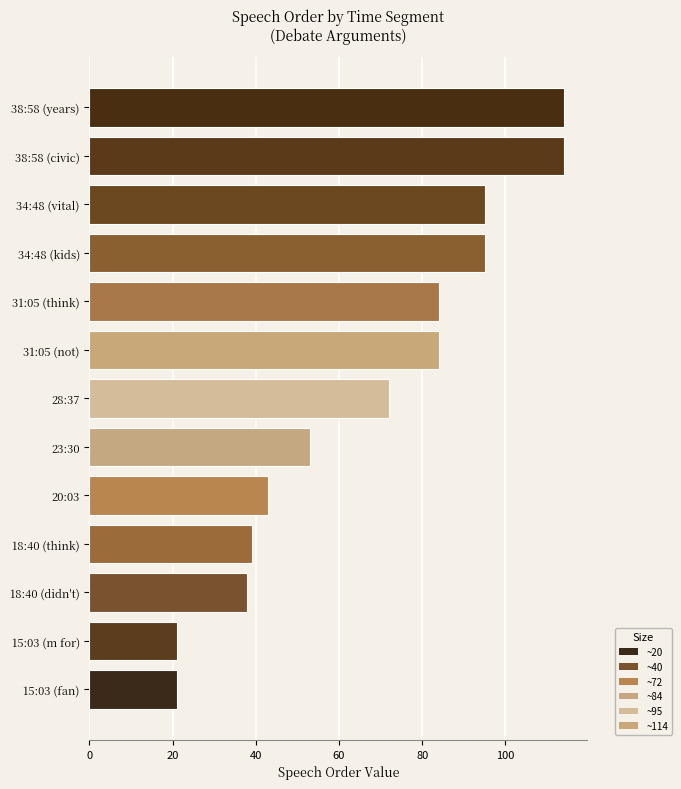

At which label is the value closest to 67?

28:37